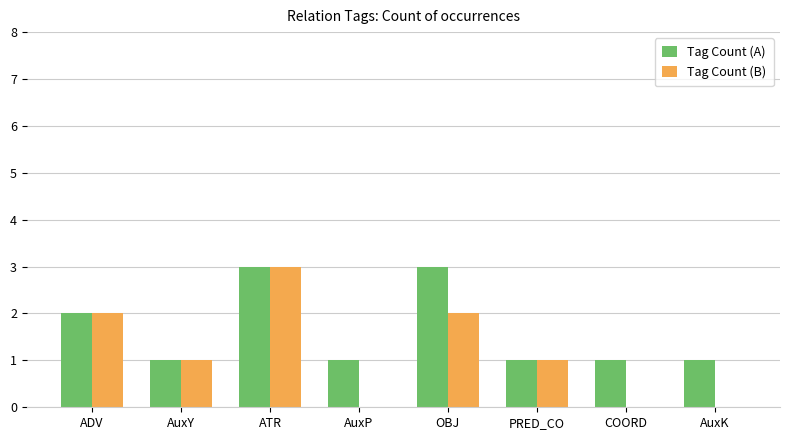

Reading left to right, list all the values displayed in this chart.

Tag Count (A): ADV=2	AuxY=1	ATR=3	AuxP=1	OBJ=3	PRED_CO=1	COORD=1	AuxK=1
Tag Count (B): ADV=2	AuxY=1	ATR=3	AuxP=0	OBJ=2	PRED_CO=1	COORD=0	AuxK=0